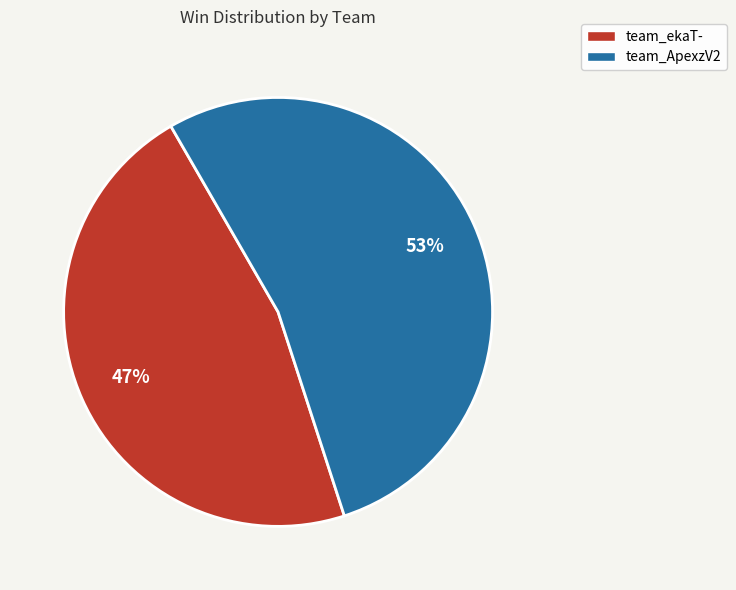

Count the number of slices in the pie.

2